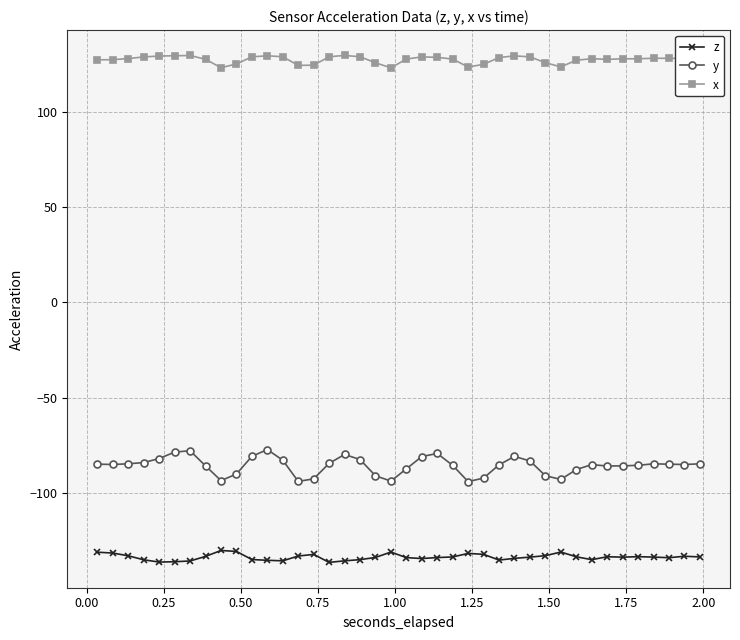

What is the sum of all z values?

-5340.4